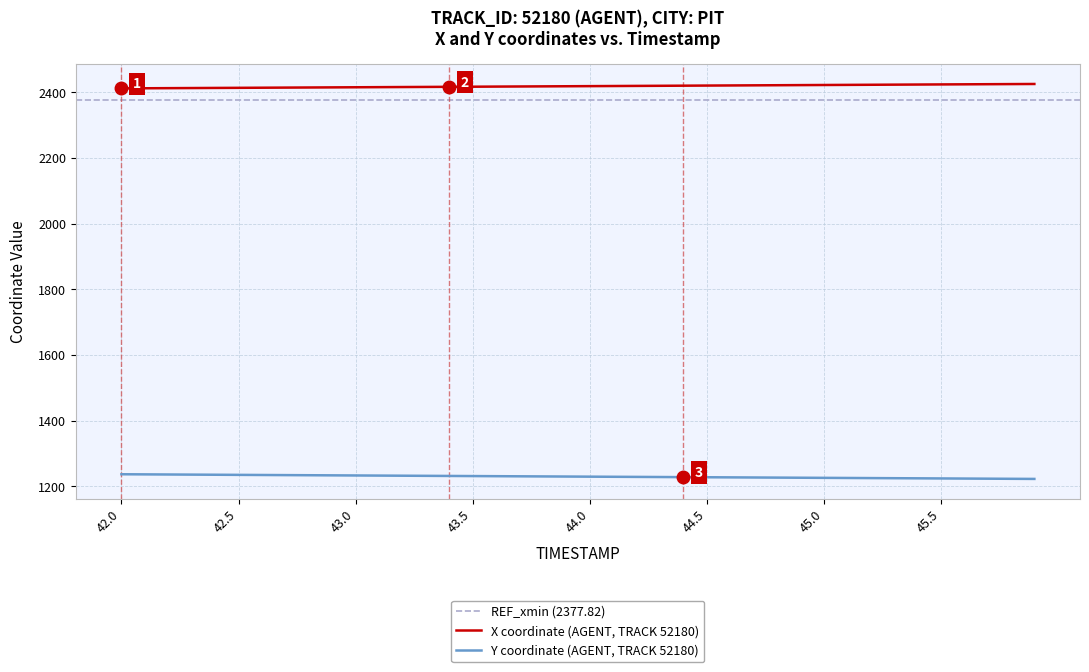

What is the average value of the X series?

2418.8